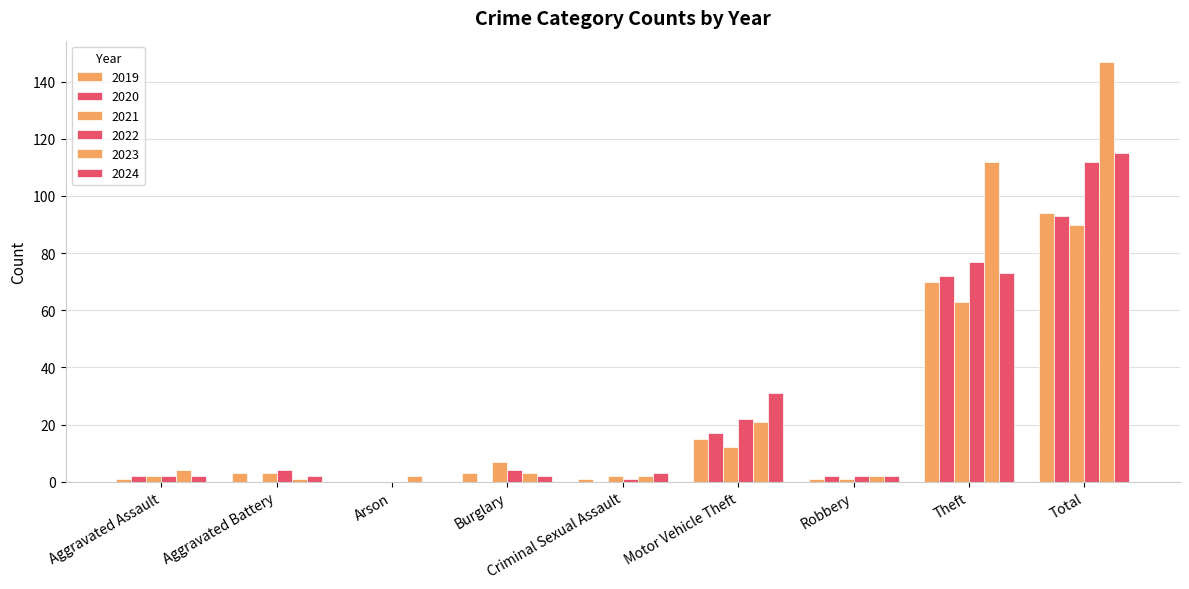

How many data points does each series have?

9